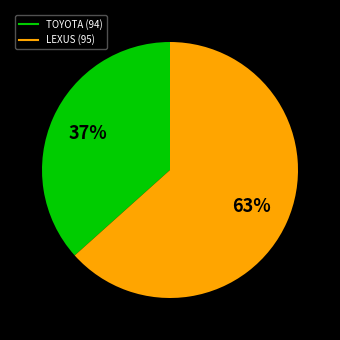

Approximately how many times larger is the value at LEXUS (95) compared to TOYOTA (94)?

1.7